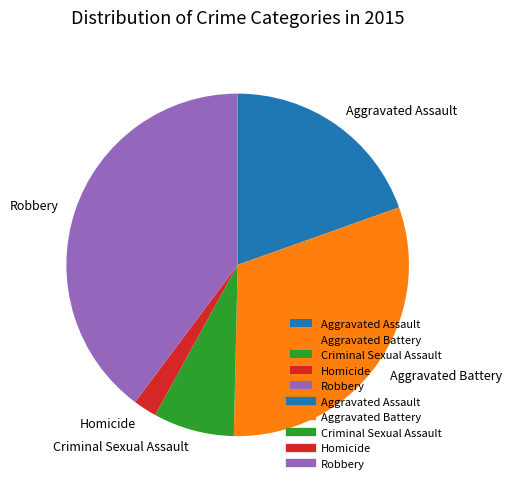

Which category has the biggest portion of the pie?

Robbery